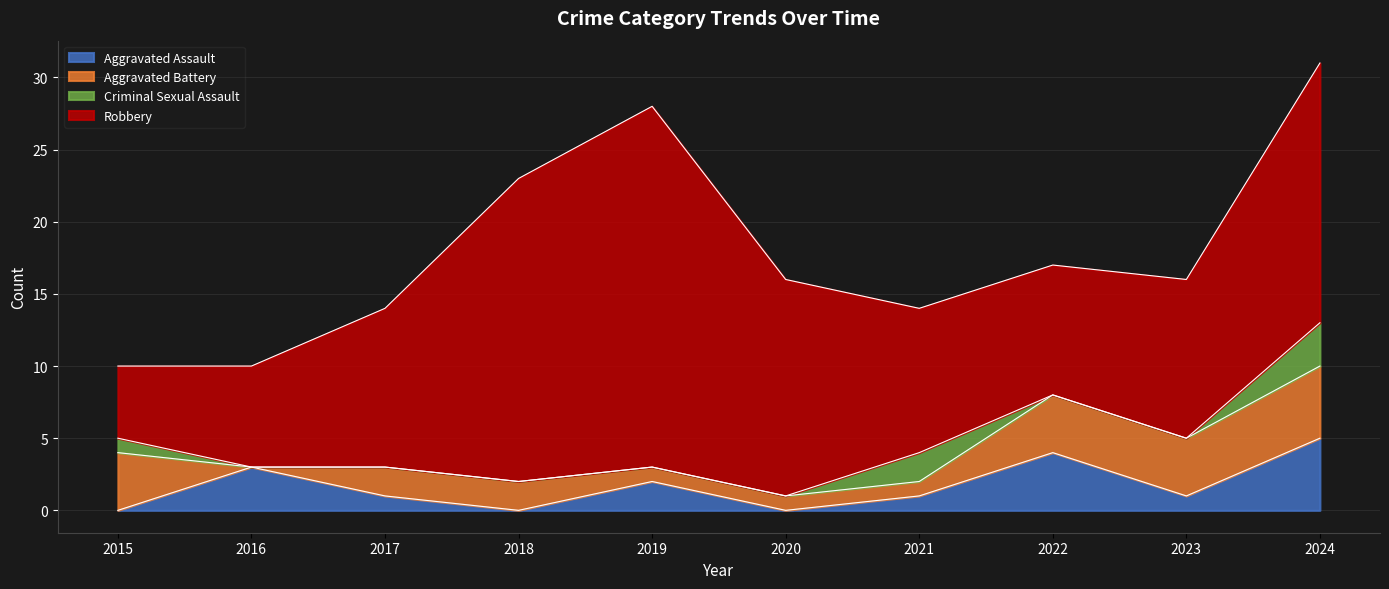

The Aggravated Battery series shows 2 at 2017. True or false?

True